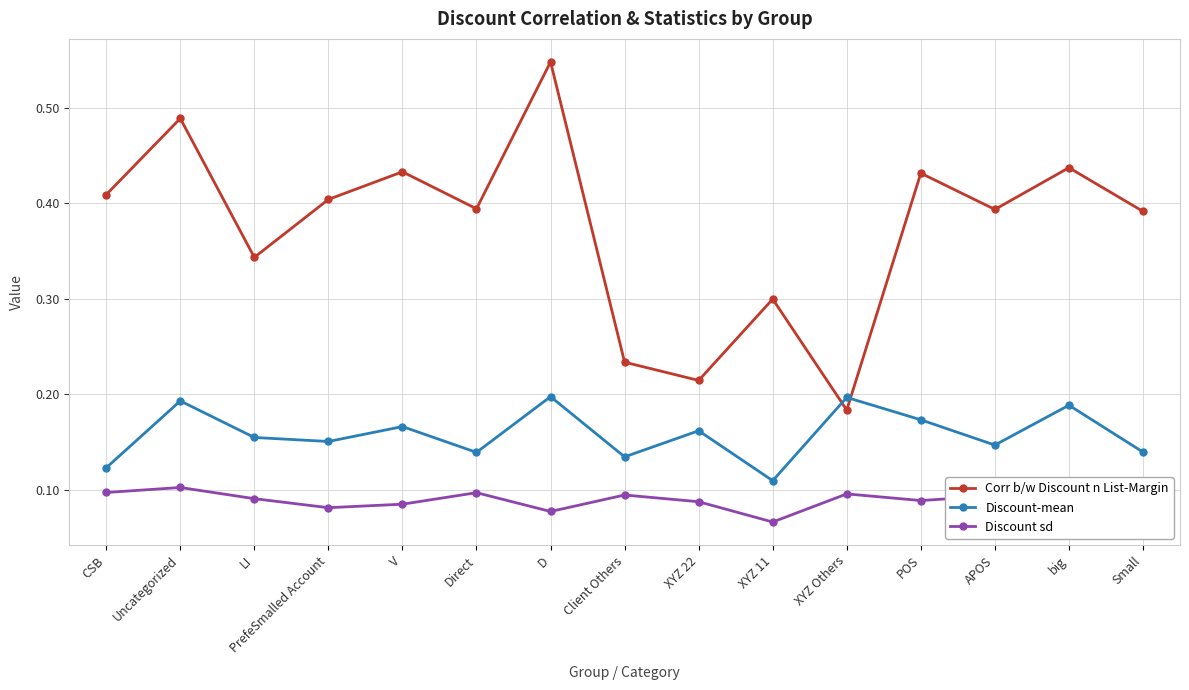

How many data points does each series have?

15